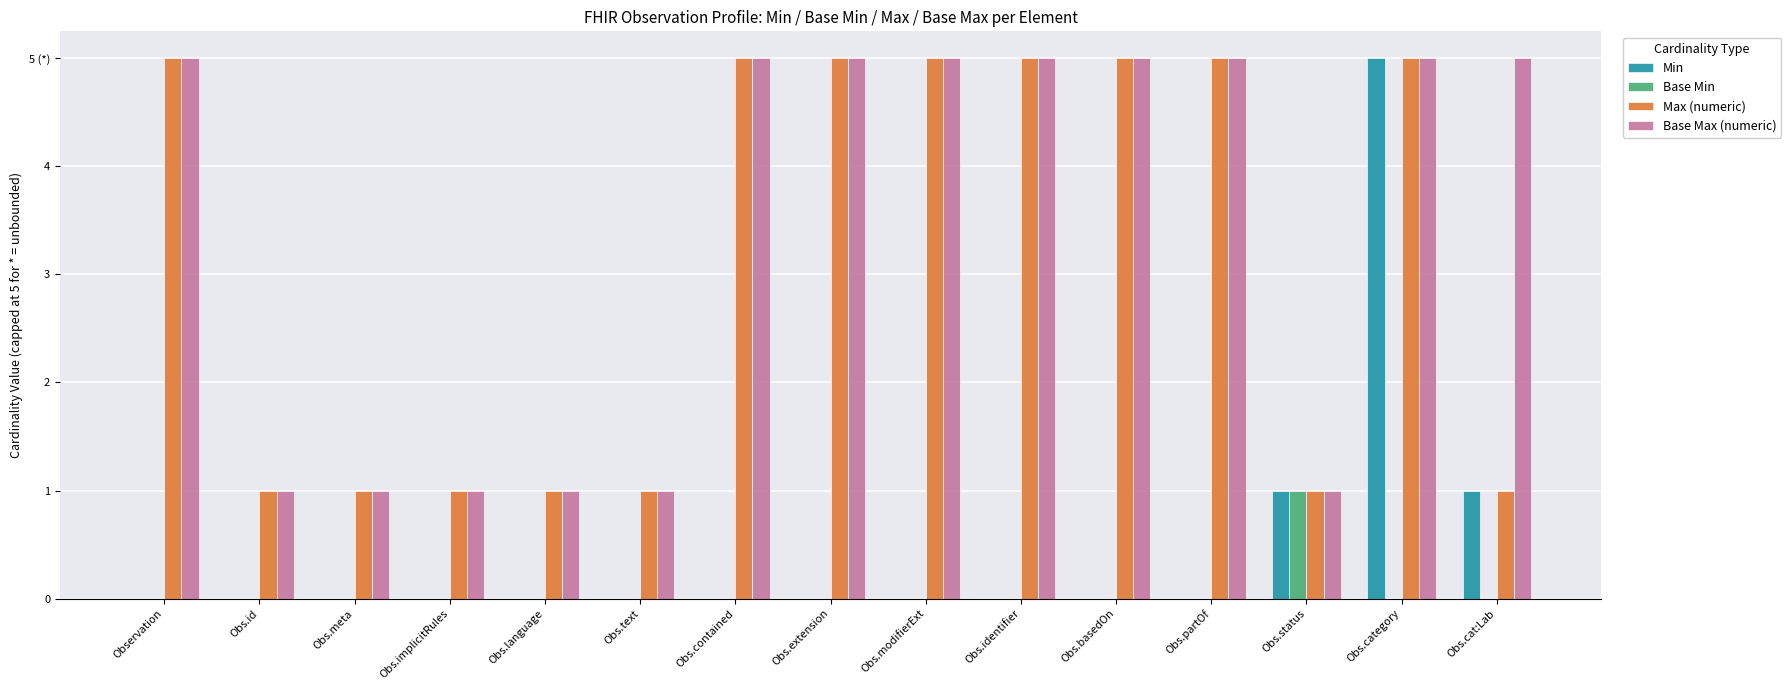

What is the difference between the highest and lowest values at Obs.cat:Lab?

5